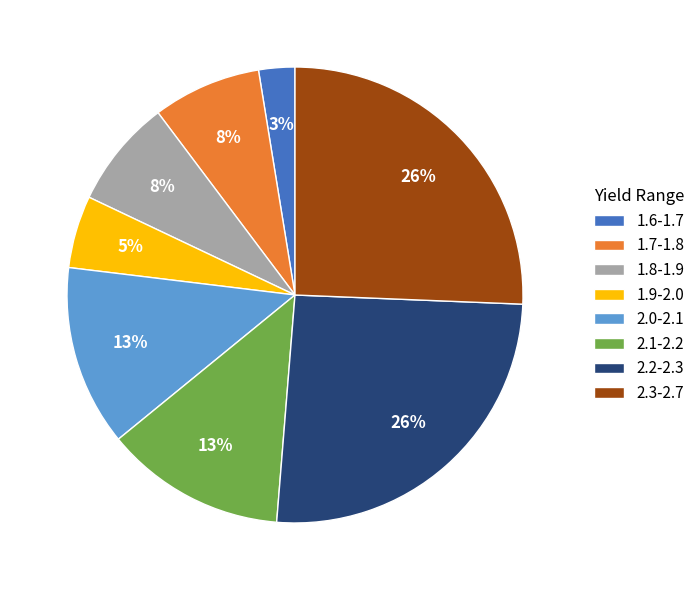

What is the ratio of the value at 1.7-1.8 to the value at 2.1-2.2?

0.6